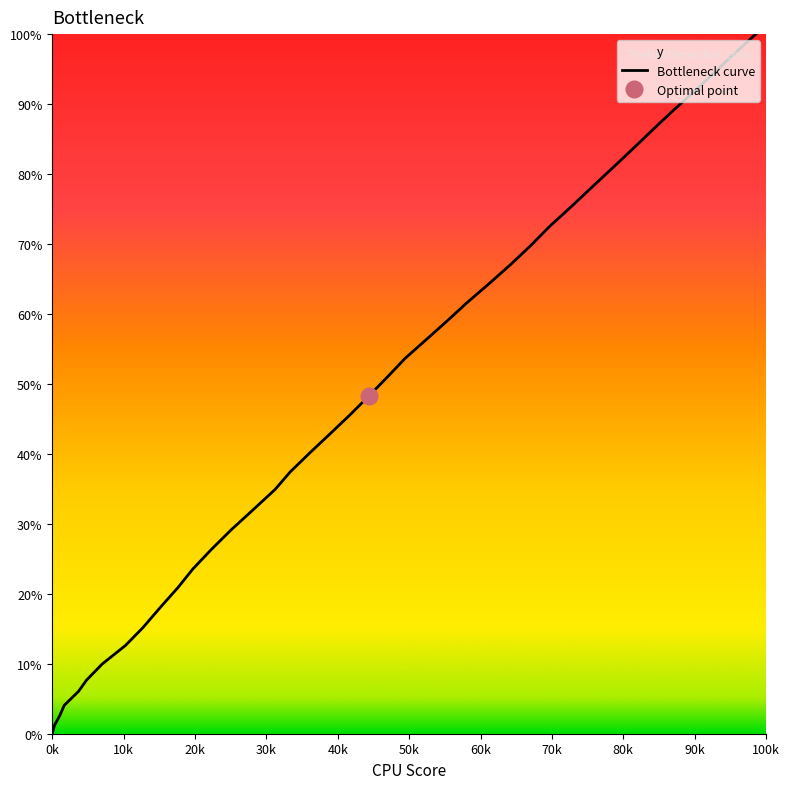

At which category does the chart reach its minimum across all series?

0k